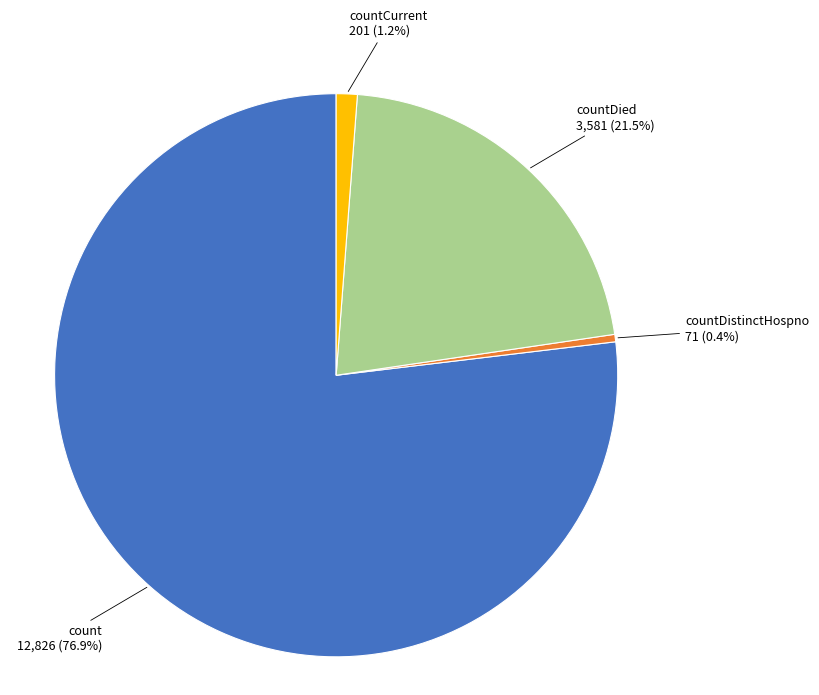

Is there a majority slice in this chart?

Yes